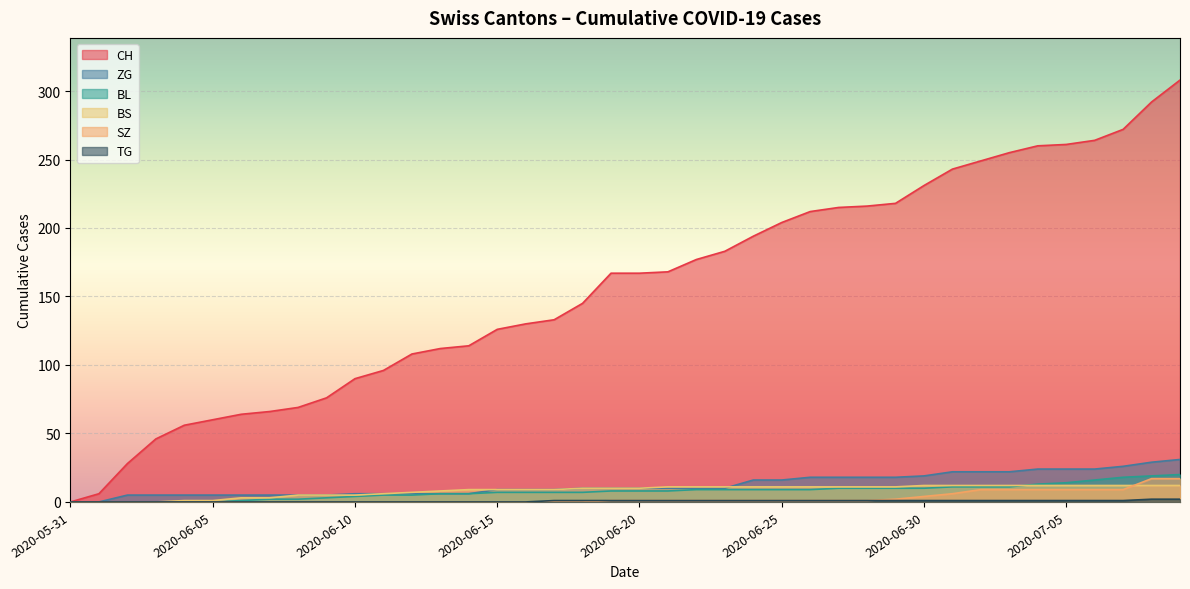

At how many categories does at least one series exceed 16?

38